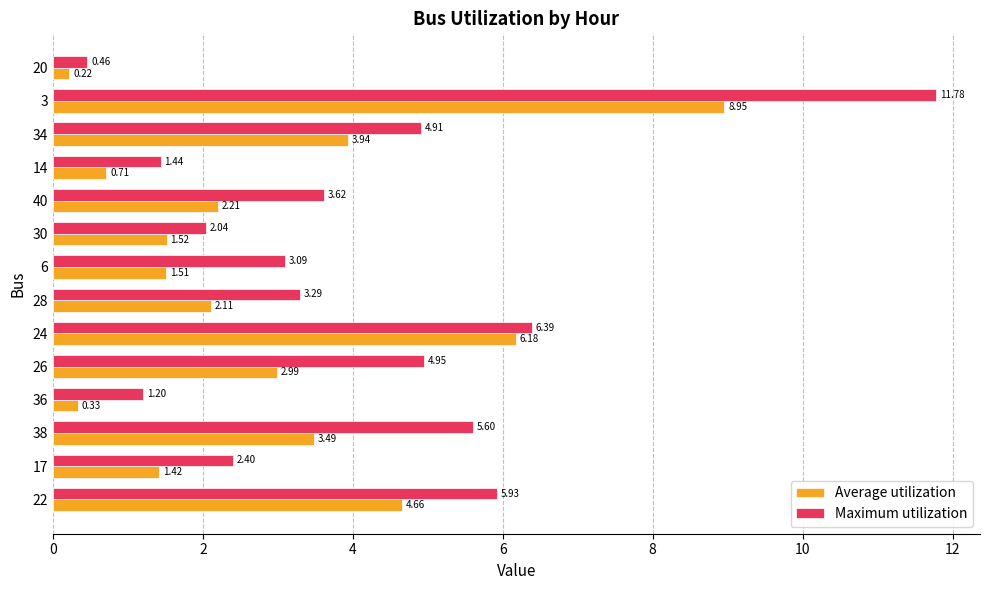

Between 22 and 14, which series saw the biggest shift?

Maximum utilization